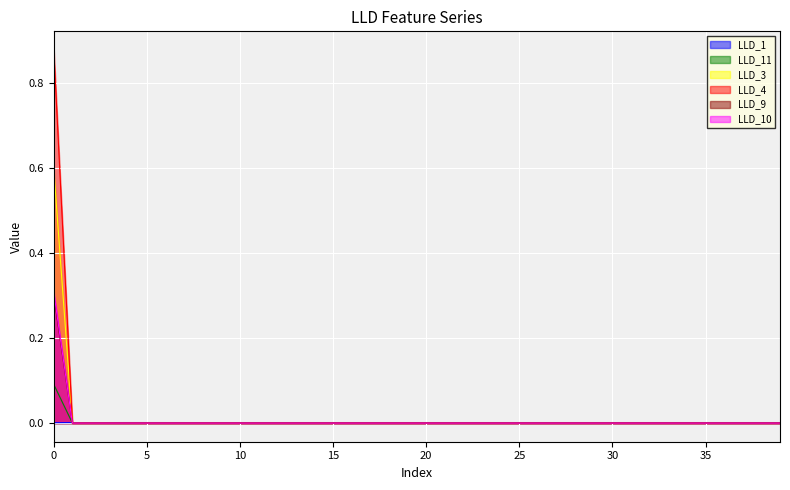

What are all the series names shown in the legend?

LLD_1, LLD_11, LLD_3, LLD_4, LLD_9, LLD_10